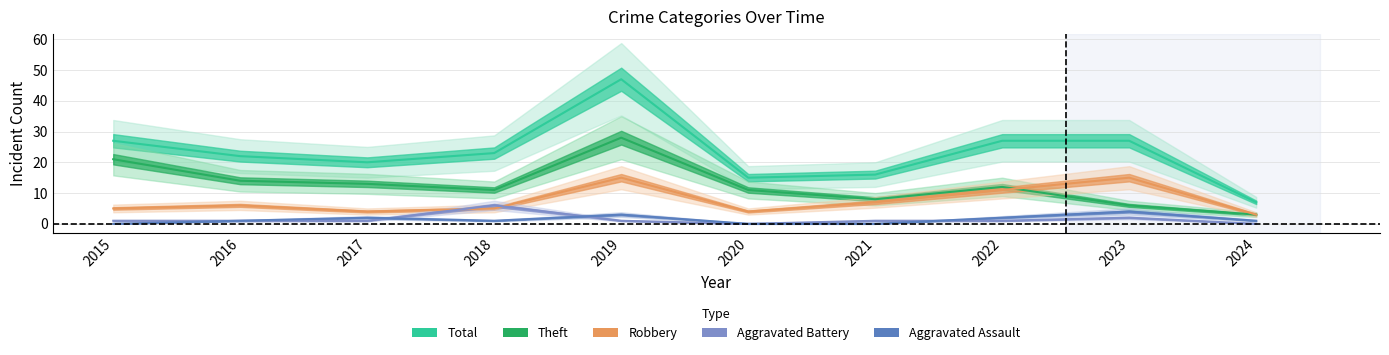

What is the difference between the second highest and second lowest values in the Theft series?

15